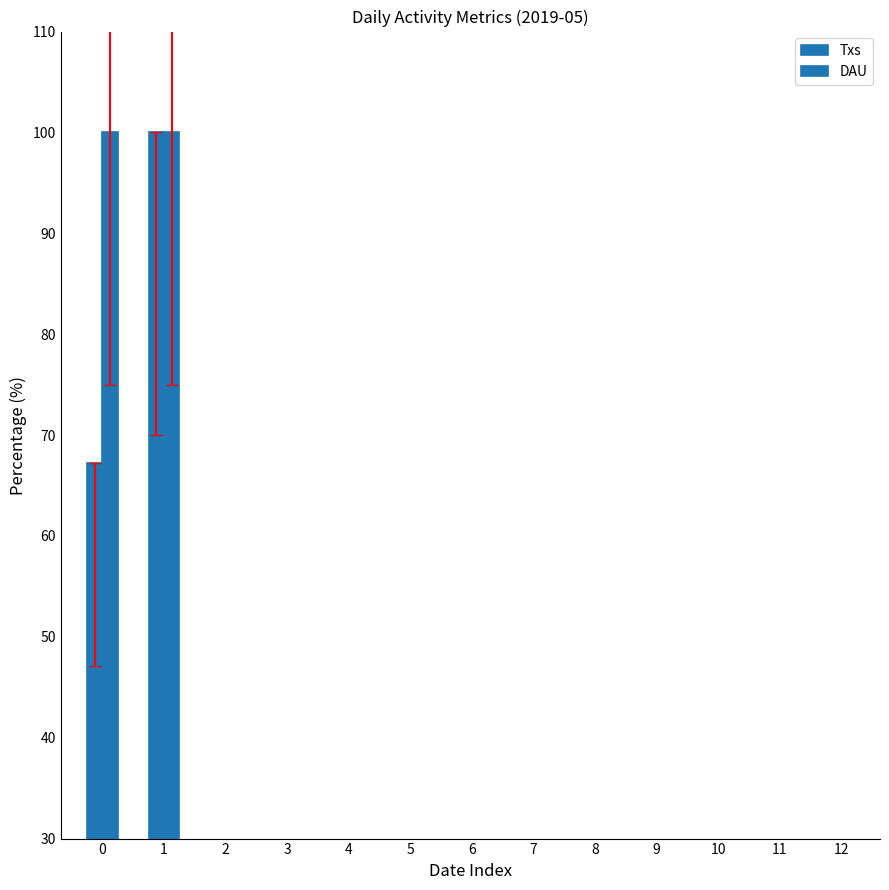

Rank the series by their maximum value, from lowest to highest.

Txs, DAU